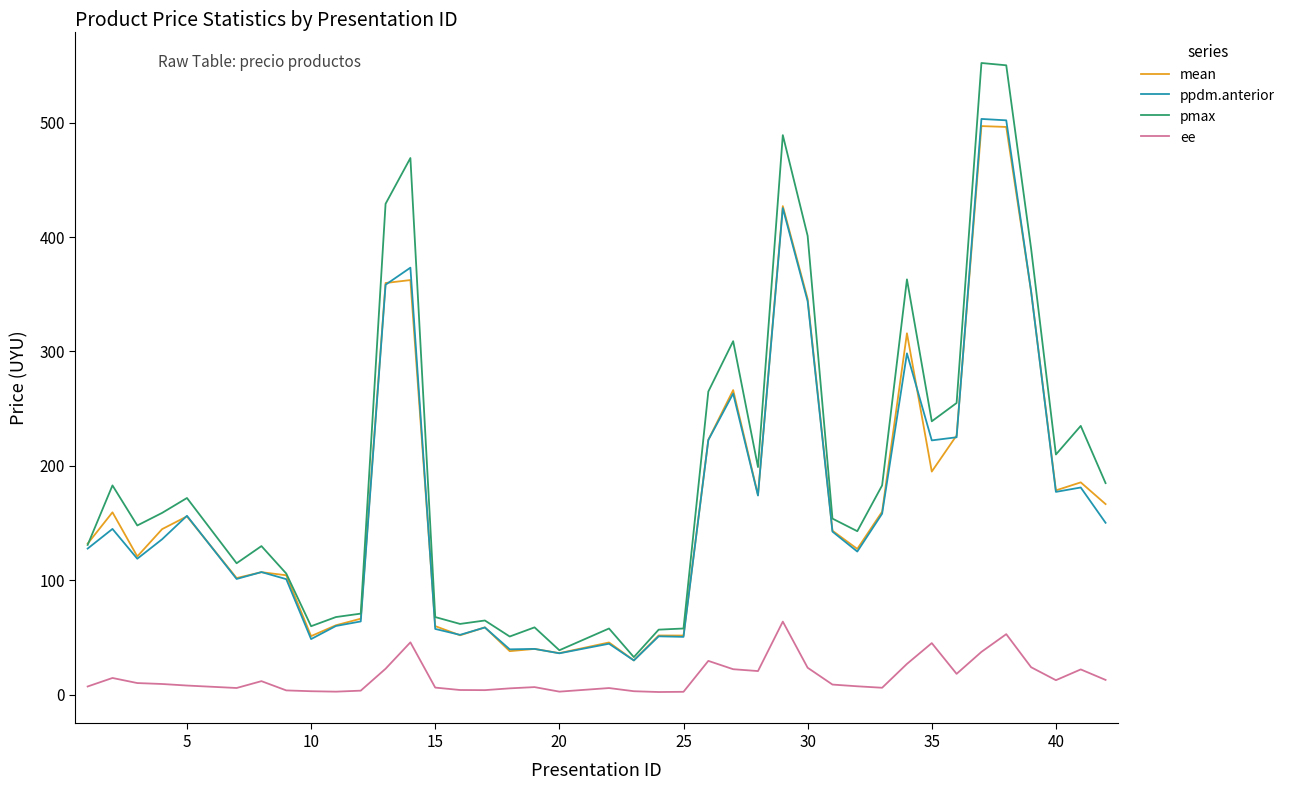

What is the maximum value for pmax?

552.0